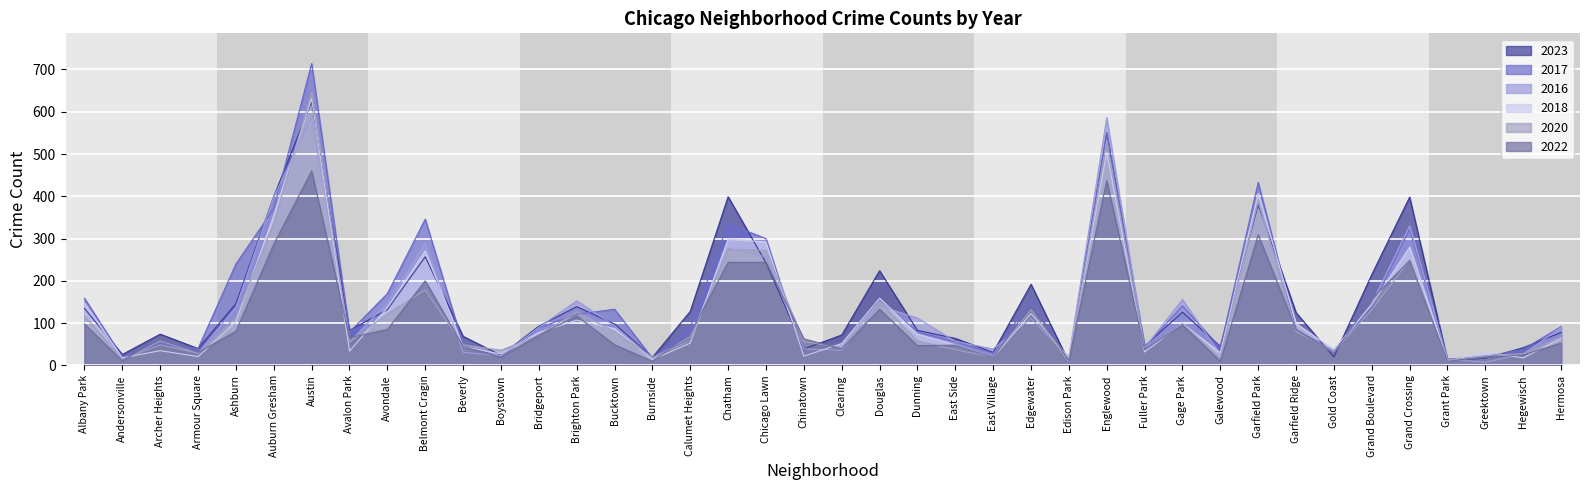

The 2020 series shows 93 at Chinatown. True or false?

False